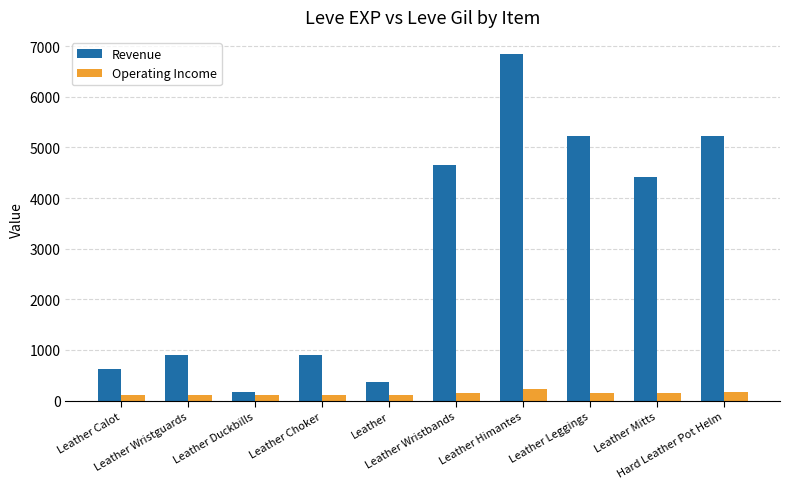

How many bars are there in each group?

2